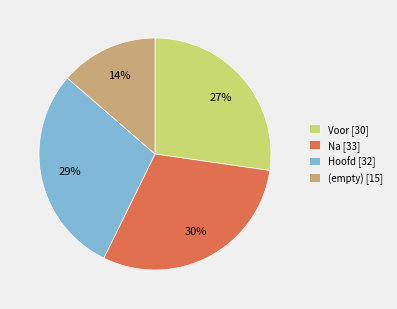

Does any single category account for the majority?

No